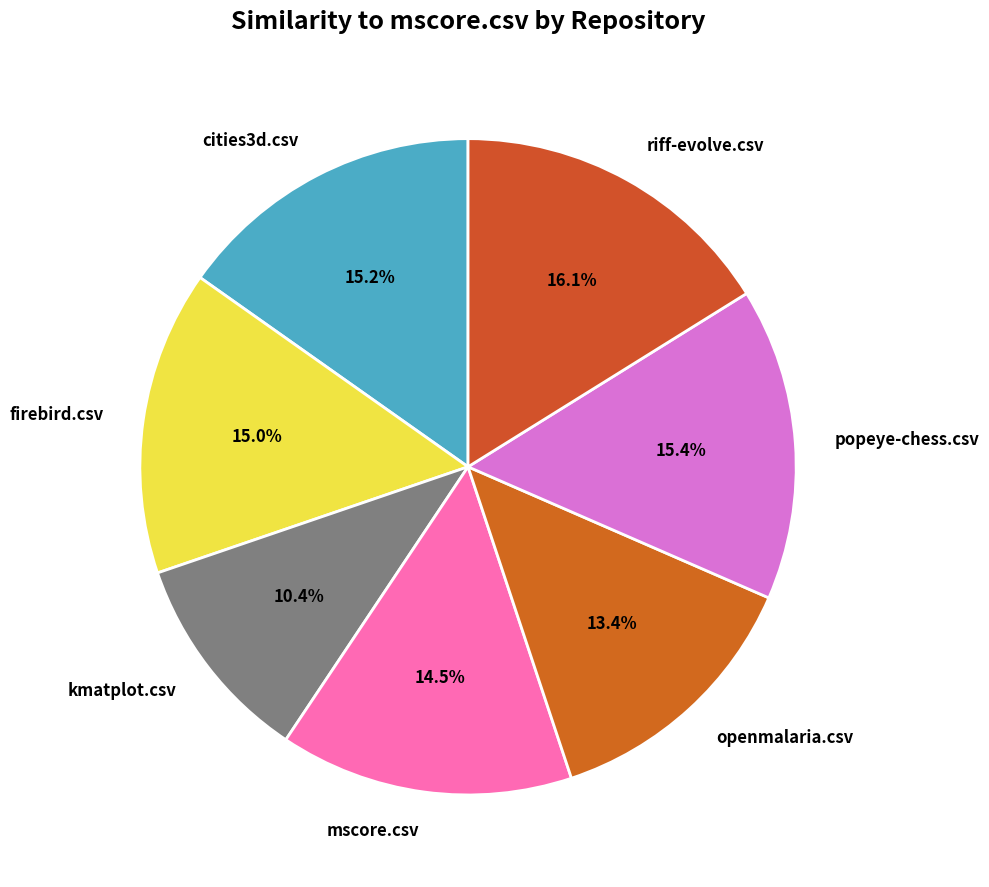

To the nearest percent, what portion does popeye-chess.csv represent?

15%